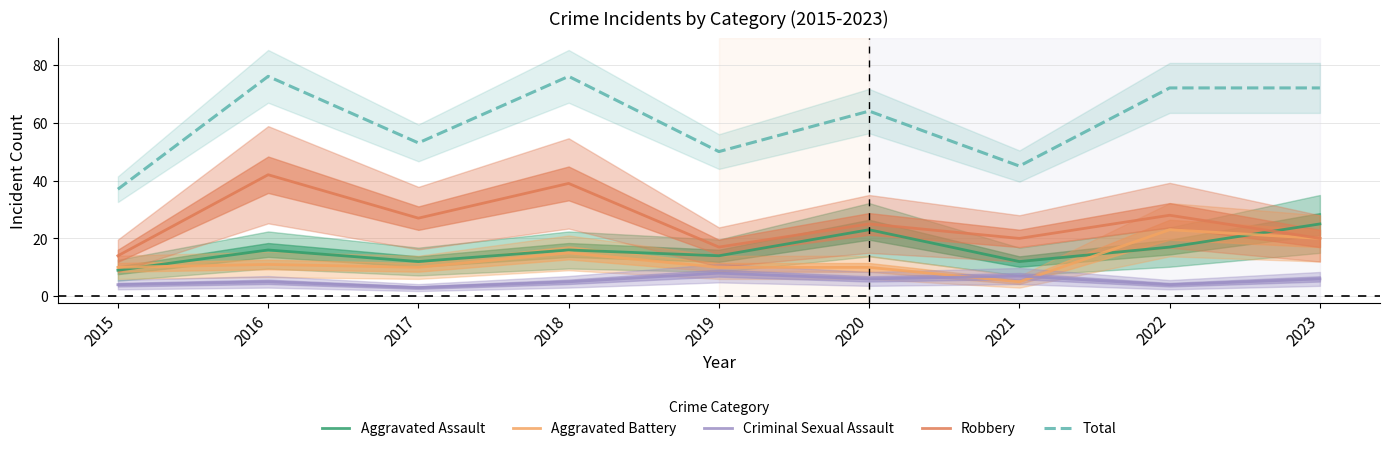

The Total series shows 76 at 2016. True or false?

True